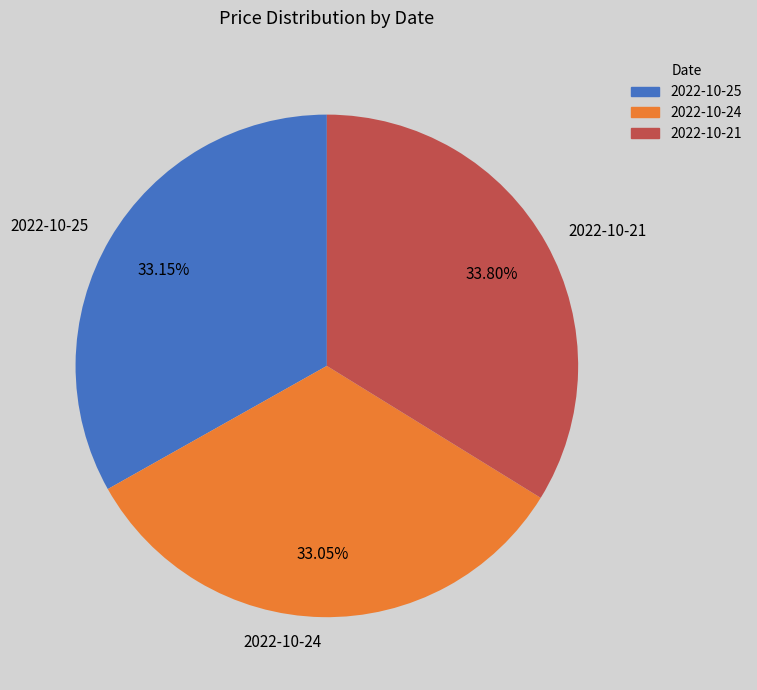

What is the ratio of the value at 2022-10-21 to the value at 2022-10-25?

1.0